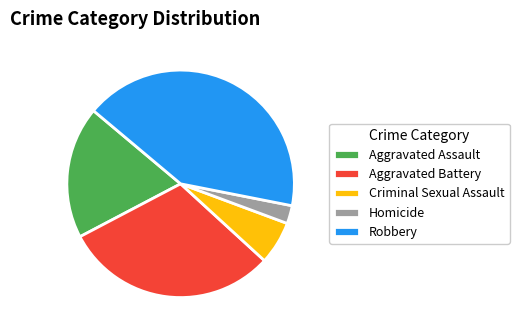

Between Aggravated Battery and Homicide, which is larger?

Aggravated Battery